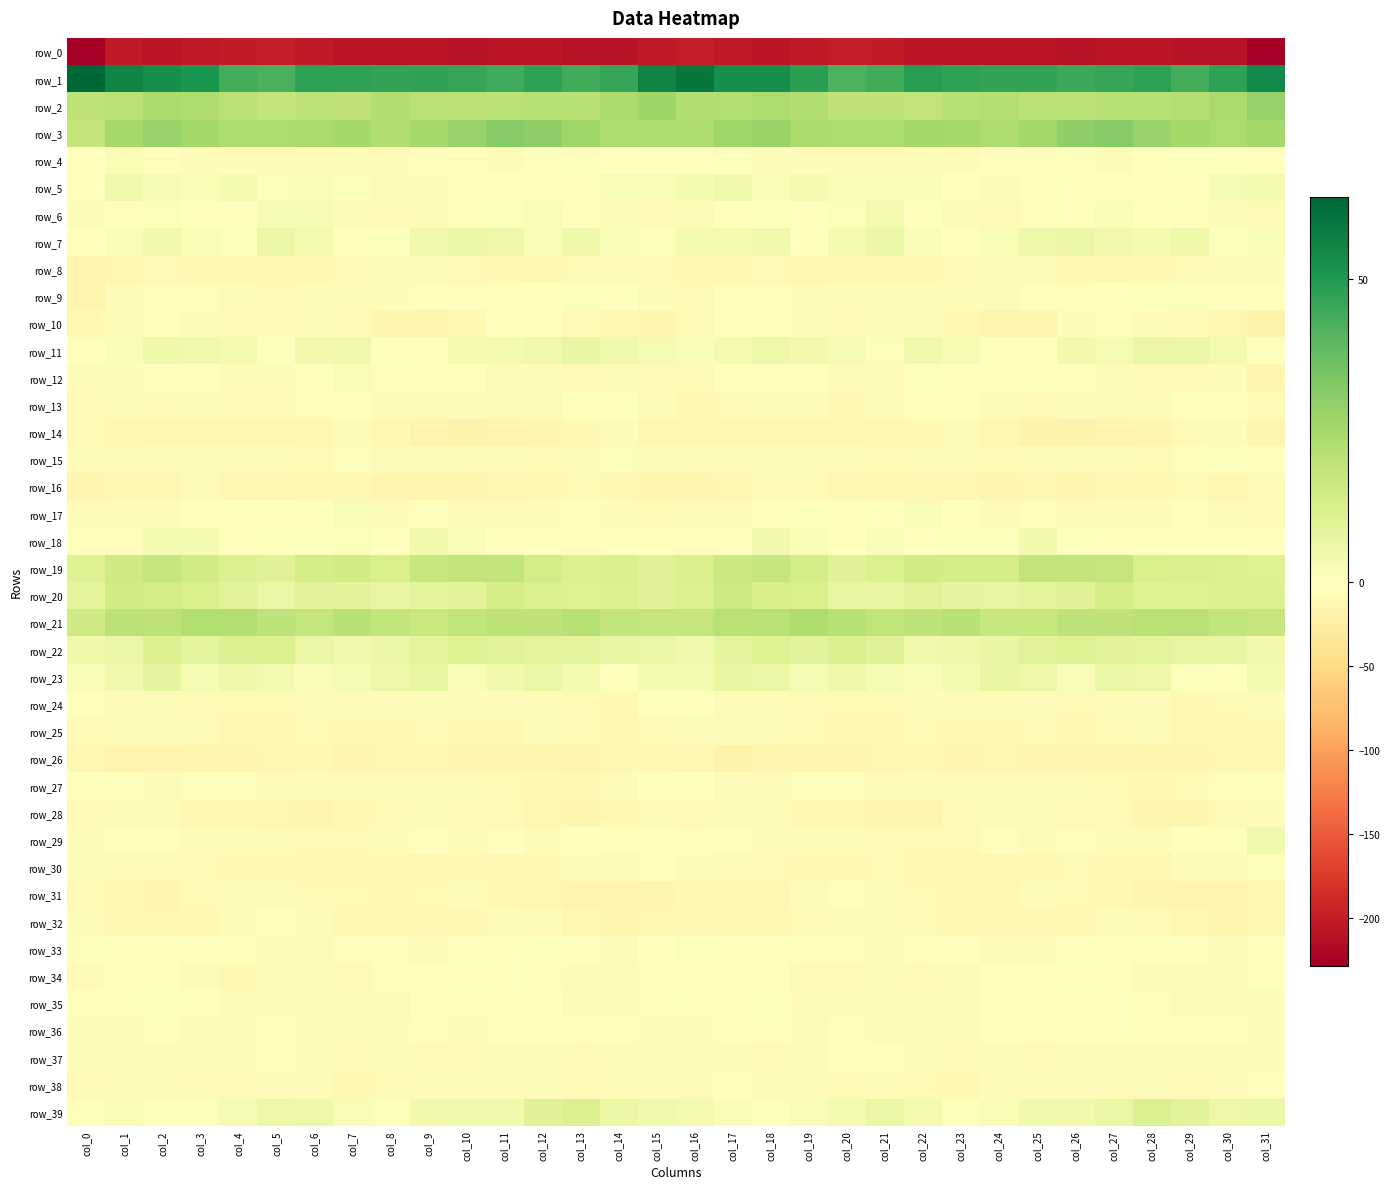

Reading left to right, list all the values displayed in this chart.

row_0: col_0=-228.7	col_1=-202.1	col_2=-207.2	col_3=-203.0	col_4=-201.4	col_5=-199.0	col_6=-203.6	col_7=-209.0	col_8=-206.9	col_9=-205.6	col_10=-209.2	col_11=-207.7	col_12=-206.4	col_13=-210.1	col_14=-210.0	col_15=-202.1	col_16=-199.6	col_17=-203.7	col_18=-206.2	col_19=-202.1	col_20=-200.1	col_21=-200.2	col_22=-206.0	col_23=-208.9	col_24=-205.9	col_25=-206.8	col_26=-209.3	col_27=-206.9	col_28=-207.3	col_29=-210.7	col_30=-209.1	col_31=-225.5
row_1: col_0=63.5	col_1=55.3	col_2=52.6	col_3=50.7	col_4=43.3	col_5=42.5	col_6=47.3	col_7=47.6	col_8=46.6	col_9=46.8	col_10=45.7	col_11=44.6	col_12=47.6	col_13=44.1	col_14=45.7	col_15=56.0	col_16=59.1	col_17=52.9	col_18=52.8	col_19=47.8	col_20=42.1	col_21=44.0	col_22=48.5	col_23=47.2	col_24=46.3	col_25=46.6	col_26=44.8	col_27=45.8	col_28=47.4	col_29=43.4	col_30=47.6	col_31=54.2
row_2: col_0=19.8	col_1=20.7	col_2=24.2	col_3=22.9	col_4=20.4	col_5=18.8	col_6=19.4	col_7=19.3	col_8=22.5	col_9=20.5	col_10=20.4	col_11=20.4	col_12=21.3	col_13=21.2	col_14=24.3	col_15=27.1	col_16=22.8	col_17=22.1	col_18=23.7	col_19=22.4	col_20=19.3	col_21=19.2	col_22=18.8	col_23=21.3	col_24=21.9	col_25=20.0	col_26=20.3	col_27=21.0	col_28=21.1	col_29=22.2	col_30=24.5	col_31=28.6
row_3: col_0=18.8	col_1=24.9	col_2=28.1	col_3=25.5	col_4=23.5	col_5=23.4	col_6=24.5	col_7=25.6	col_8=22.8	col_9=25.0	col_10=28.2	col_11=31.3	col_12=29.6	col_13=26.6	col_14=23.4	col_15=23.2	col_16=22.9	col_17=26.8	col_18=27.6	col_19=24.3	col_20=23.3	col_21=23.7	col_22=25.4	col_23=25.0	col_24=22.8	col_25=26.2	col_26=29.5	col_27=31.5	col_28=28.1	col_29=25.4	col_30=23.3	col_31=25.8
row_4: col_0=-0.7	col_1=2.0	col_2=-3.4	col_3=-6.1	col_4=-6.0	col_5=-5.2	col_6=-7.0	col_7=-5.9	col_8=-3.7	col_9=-3.1	col_10=-3.2	col_11=-4.7	col_12=-2.6	col_13=1.2	col_14=0.3	col_15=-1.5	col_16=0.3	col_17=0.6	col_18=-4.7	col_19=-6.5	col_20=-5.7	col_21=-5.9	col_22=-6.9	col_23=-4.6	col_24=-3.4	col_25=-3.1	col_26=-3.5	col_27=-4.6	col_28=-0.7	col_29=0.9	col_30=0.5	col_31=-0.5
row_5: col_0=0.2	col_1=4.5	col_2=2.7	col_3=2.3	col_4=3.4	col_5=1.4	col_6=2.2	col_7=0.7	col_8=-4.4	col_9=-4.7	col_10=-0.5	col_11=-0.8	col_12=-1.2	col_13=-2.0	col_14=1.6	col_15=2.5	col_16=3.4	col_17=4.5	col_18=2.2	col_19=3.0	col_20=2.5	col_21=1.6	col_22=2.3	col_23=-1.0	col_24=-5.8	col_25=-2.5	col_26=-0.2	col_27=-0.9	col_28=-1.7	col_29=-1.2	col_30=2.9	col_31=3.4
row_6: col_0=-7.1	col_1=-2.0	col_2=1.0	col_3=0.1	col_4=0.0	col_5=2.9	col_6=2.5	col_7=-4.2	col_8=-8.4	col_9=-5.4	col_10=-0.5	col_11=1.1	col_12=1.5	col_13=-2.4	col_14=-5.3	col_15=-8.3	col_16=-6.2	col_17=0.1	col_18=0.6	col_19=-0.2	col_20=1.1	col_21=3.9	col_22=0.1	col_23=-6.5	col_24=-8.2	col_25=-2.9	col_26=0.4	col_27=1.8	col_28=0.3	col_29=-3.3	col_30=-6.8	col_31=-7.9
row_7: col_0=-1.7	col_1=2.0	col_2=4.9	col_3=2.2	col_4=0.8	col_5=6.0	col_6=3.8	col_7=0.4	col_8=0.8	col_9=4.8	col_10=6.1	col_11=5.6	col_12=2.5	col_13=5.2	col_14=2.3	col_15=1.3	col_16=3.0	col_17=3.7	col_18=4.7	col_19=0.2	col_20=3.1	col_21=6.3	col_22=2.0	col_23=-0.0	col_24=2.3	col_25=5.7	col_26=6.4	col_27=4.3	col_28=3.0	col_29=5.3	col_30=0.8	col_31=2.2
row_8: col_0=-15.2	col_1=-11.4	col_2=-8.1	col_3=-10.3	col_4=-10.6	col_5=-10.6	col_6=-10.6	col_7=-8.7	col_8=-7.1	col_9=-6.0	col_10=-8.9	col_11=-10.0	col_12=-11.9	col_13=-8.5	col_14=-7.4	col_15=-7.5	col_16=-10.4	col_17=-9.2	col_18=-8.7	col_19=-11.0	col_20=-10.3	col_21=-10.7	col_22=-10.1	col_23=-7.7	col_24=-6.1	col_25=-7.1	col_26=-9.4	col_27=-11.2	col_28=-10.7	col_29=-7.7	col_30=-6.8	col_31=-4.5
row_9: col_0=-15.0	col_1=-5.6	col_2=-2.7	col_3=-3.2	col_4=-5.8	col_5=-7.5	col_6=-6.0	col_7=-5.7	col_8=-5.7	col_9=-2.6	col_10=-3.1	col_11=-0.8	col_12=0.0	col_13=1.5	col_14=-1.4	col_15=-6.8	col_16=-8.4	col_17=-2.7	col_18=-3.1	col_19=-3.6	col_20=-6.8	col_21=-6.9	col_22=-6.0	col_23=-5.5	col_24=-4.6	col_25=-2.3	col_26=-2.8	col_27=-0.4	col_28=0.9	col_29=1.2	col_30=-3.1	col_31=-3.5
row_10: col_0=-10.0	col_1=-4.9	col_2=-2.7	col_3=-5.1	col_4=-7.5	col_5=-7.2	col_6=-5.4	col_7=-8.3	col_8=-13.8	col_9=-15.2	col_10=-9.6	col_11=-3.4	col_12=-3.0	col_13=-7.5	col_14=-10.5	col_15=-12.7	col_16=-8.5	col_17=-3.3	col_18=-3.0	col_19=-6.3	col_20=-7.3	col_21=-6.3	col_22=-6.1	col_23=-10.7	col_24=-14.5	col_25=-14.1	col_26=-6.5	col_27=-2.7	col_28=-4.2	col_29=-8.9	col_30=-11.6	col_31=-16.4
row_11: col_0=-1.0	col_1=1.9	col_2=5.2	col_3=4.6	col_4=3.6	col_5=0.8	col_6=4.1	col_7=4.6	col_8=-0.4	col_9=-1.1	col_10=3.1	col_11=3.1	col_12=4.7	col_13=7.4	col_14=4.7	col_15=2.7	col_16=1.5	col_17=3.3	col_18=5.5	col_19=4.1	col_20=2.6	col_21=1.4	col_22=5.0	col_23=2.8	col_24=-1.2	col_25=0.2	col_26=4.1	col_27=2.8	col_28=6.5	col_29=6.3	col_30=3.6	col_31=-2.4
row_12: col_0=-5.1	col_1=-4.0	col_2=-3.0	col_3=-1.0	col_4=-4.3	col_5=-5.5	col_6=-1.6	col_7=1.5	col_8=-2.2	col_9=0.0	col_10=-0.8	col_11=-3.9	col_12=-6.6	col_13=-8.1	col_14=-5.7	col_15=-8.4	col_16=-7.6	col_17=-3.6	col_18=-2.3	col_19=-1.6	col_20=-5.4	col_21=-4.8	col_22=0.5	col_23=0.1	col_24=-1.6	col_25=0.0	col_26=-1.6	col_27=-5.0	col_28=-7.8	col_29=-7.2	col_30=-6.7	col_31=-13.2
row_13: col_0=-8.1	col_1=-6.9	col_2=-7.2	col_3=-5.6	col_4=-8.5	col_5=-8.2	col_6=-2.8	col_7=0.3	col_8=-4.3	col_9=-6.3	col_10=-6.4	col_11=-5.2	col_12=-6.1	col_13=-1.2	col_14=-0.7	col_15=-5.9	col_16=-9.4	col_17=-7.2	col_18=-6.6	col_19=-6.0	col_20=-9.3	col_21=-7.0	col_22=-0.2	col_23=-1.6	col_24=-4.6	col_25=-7.5	col_26=-5.0	col_27=-6.4	col_28=-4.2	col_29=-0.4	col_30=-2.2	col_31=-7.7
row_14: col_0=-8.1	col_1=-10.2	col_2=-12.0	col_3=-11.2	col_4=-12.3	col_5=-12.2	col_6=-11.5	col_7=-6.9	col_8=-10.0	col_9=-14.9	col_10=-17.4	col_11=-15.0	col_12=-14.0	col_13=-10.5	col_14=-5.4	col_15=-11.7	col_16=-12.4	col_17=-11.6	col_18=-11.7	col_19=-11.2	col_20=-12.5	col_21=-12.1	col_22=-10.1	col_23=-7.0	col_24=-12.0	col_25=-16.4	col_26=-16.9	col_27=-14.5	col_28=-13.3	col_29=-7.9	col_30=-6.7	col_31=-13.1
row_15: col_0=-5.9	col_1=-6.1	col_2=-4.5	col_3=-5.9	col_4=-4.5	col_5=-7.1	col_6=-7.5	col_7=-2.8	col_8=-6.7	col_9=-5.7	col_10=-4.8	col_11=-5.4	col_12=-7.4	col_13=-6.2	col_14=1.4	col_15=-4.4	col_16=-7.0	col_17=-5.8	col_18=-4.8	col_19=-5.6	col_20=-4.7	col_21=-8.2	col_22=-5.6	col_23=-3.6	col_24=-7.2	col_25=-4.5	col_26=-5.6	col_27=-5.1	col_28=-8.9	col_29=-2.0	col_30=0.6	col_31=-3.4
row_16: col_0=-12.6	col_1=-10.7	col_2=-9.8	col_3=-7.1	col_4=-10.9	col_5=-10.9	col_6=-9.1	col_7=-9.7	col_8=-13.8	col_9=-12.8	col_10=-13.3	col_11=-12.0	col_12=-9.4	col_13=-8.9	col_14=-10.4	col_15=-12.7	col_16=-12.6	col_17=-10.8	col_18=-8.5	col_19=-8.0	col_20=-11.5	col_21=-10.3	col_22=-9.1	col_23=-11.3	col_24=-13.9	col_25=-12.4	col_26=-13.7	col_27=-10.7	col_28=-9.1	col_29=-8.7	col_30=-10.9	col_31=-7.5
row_17: col_0=-3.8	col_1=-6.2	col_2=-5.8	col_3=0.5	col_4=-1.7	col_5=-1.3	col_6=0.4	col_7=1.5	col_8=-3.8	col_9=-2.7	col_10=-4.4	col_11=-6.5	col_12=-6.0	col_13=-3.2	col_14=-4.1	col_15=-7.6	col_16=-6.0	col_17=-7.1	col_18=-3.3	col_19=0.7	col_20=-2.4	col_21=-0.8	col_22=1.7	col_23=-0.8	col_24=-3.9	col_25=-2.7	col_26=-5.5	col_27=-6.9	col_28=-4.6	col_29=-2.5	col_30=-6.2	col_31=-7.4
row_18: col_0=-2.0	col_1=-1.9	col_2=3.3	col_3=3.0	col_4=0.4	col_5=1.4	col_6=0.7	col_7=1.4	col_8=-0.2	col_9=4.2	col_10=2.0	col_11=0.5	col_12=-0.9	col_13=-2.7	col_14=-0.4	col_15=-1.0	col_16=-2.8	col_17=-0.9	col_18=4.4	col_19=2.0	col_20=0.3	col_21=1.6	col_22=0.5	col_23=1.0	col_24=0.9	col_25=4.4	col_26=0.8	col_27=0.3	col_28=-1.8	col_29=-1.7	col_30=-0.4	col_31=-0.5
row_19: col_0=10.6	col_1=15.0	col_2=17.8	col_3=14.8	col_4=11.3	col_5=10.3	col_6=13.9	col_7=14.8	col_8=12.5	col_9=17.3	col_10=18.7	col_11=18.8	col_12=14.3	col_13=11.5	col_14=11.9	col_15=10.0	col_16=12.0	col_17=16.0	col_18=17.6	col_19=13.5	col_20=10.3	col_21=11.5	col_22=14.8	col_23=13.5	col_24=13.8	col_25=18.6	col_26=18.6	col_27=17.6	col_28=12.6	col_29=11.9	col_30=11.7	col_31=10.5
row_20: col_0=8.9	col_1=14.7	col_2=14.4	col_3=12.9	col_4=9.6	col_5=6.9	col_6=9.4	col_7=9.1	col_8=7.2	col_9=8.5	col_10=9.1	col_11=13.6	col_12=11.7	col_13=10.6	col_14=11.0	col_15=10.1	col_16=11.1	col_17=15.7	col_18=13.4	col_19=12.4	col_20=7.7	col_21=7.7	col_22=9.8	col_23=8.2	col_24=7.5	col_25=8.7	col_26=10.4	col_27=13.8	col_28=10.8	col_29=10.9	col_30=11.1	col_31=11.6
row_21: col_0=14.9	col_1=20.1	col_2=19.6	col_3=22.2	col_4=22.1	col_5=19.2	col_6=18.0	col_7=20.9	col_8=18.5	col_9=16.8	col_10=18.6	col_11=19.6	col_12=19.3	col_13=21.2	col_14=18.7	col_15=17.9	col_16=18.0	col_17=20.6	col_18=20.0	col_19=22.9	col_20=20.9	col_21=18.4	col_22=19.0	col_23=20.8	col_24=17.2	col_25=17.3	col_26=19.1	col_27=19.2	col_28=20.4	col_29=19.9	col_30=18.7	col_31=17.6
row_22: col_0=5.2	col_1=6.8	col_2=11.2	col_3=8.9	col_4=11.0	col_5=11.5	col_6=6.5	col_7=4.6	col_8=6.4	col_9=8.9	col_10=10.9	col_11=9.6	col_12=8.5	col_13=8.7	col_14=7.3	col_15=6.8	col_16=4.9	col_17=8.8	col_18=10.4	col_19=9.1	col_20=12.0	col_21=10.0	col_22=4.8	col_23=5.2	col_24=7.4	col_25=9.7	col_26=10.6	col_27=9.4	col_28=8.5	col_29=7.8	col_30=7.0	col_31=4.2
row_23: col_0=1.7	col_1=4.8	col_2=8.0	col_3=2.8	col_4=5.1	col_5=3.9	col_6=1.7	col_7=2.9	col_8=5.6	col_9=7.6	col_10=2.4	col_11=4.1	col_12=6.5	col_13=3.4	col_14=-0.6	col_15=3.9	col_16=3.5	col_17=7.2	col_18=6.0	col_19=2.8	col_20=5.6	col_21=2.6	col_22=1.7	col_23=3.8	col_24=7.0	col_25=5.9	col_26=1.6	col_27=6.0	col_28=5.8	col_29=0.9	col_30=0.1	col_31=3.4
row_24: col_0=-3.5	col_1=-3.7	col_2=-4.6	col_3=-7.3	col_4=-7.3	col_5=-8.7	col_6=-6.4	col_7=-5.3	col_8=-4.8	col_9=-6.0	col_10=-7.1	col_11=-7.1	col_12=-4.7	col_13=-7.9	col_14=-9.4	col_15=-3.5	col_16=-0.2	col_17=-3.9	col_18=-5.3	col_19=-7.6	col_20=-7.6	col_21=-8.4	col_22=-5.8	col_23=-4.7	col_24=-5.4	col_25=-6.4	col_26=-7.7	col_27=-6.1	col_28=-4.9	col_29=-9.6	col_30=-8.7	col_31=-4.1
row_25: col_0=-7.6	col_1=-6.8	col_2=-6.0	col_3=-6.2	col_4=-9.3	col_5=-10.2	col_6=-8.2	col_7=-9.8	col_8=-9.9	col_9=-8.1	col_10=-9.9	col_11=-9.3	col_12=-5.6	col_13=-8.8	col_14=-9.3	col_15=-7.7	col_16=-5.3	col_17=-6.6	col_18=-5.5	col_19=-7.3	col_20=-9.8	col_21=-9.7	col_22=-8.3	col_23=-10.4	col_24=-9.1	col_25=-8.3	col_26=-10.8	col_27=-7.7	col_28=-5.9	col_29=-9.5	col_30=-9.8	col_31=-9.4
row_26: col_0=-11.5	col_1=-15.7	col_2=-15.0	col_3=-13.1	col_4=-13.9	col_5=-11.7	col_6=-9.8	col_7=-12.9	col_8=-12.5	col_9=-12.5	col_10=-12.9	col_11=-13.7	col_12=-13.8	col_13=-14.8	col_14=-11.9	col_15=-9.5	col_16=-11.8	col_17=-16.4	col_18=-13.4	col_19=-14.0	col_20=-13.0	col_21=-10.9	col_22=-10.6	col_23=-13.0	col_24=-12.0	col_25=-13.0	col_26=-13.2	col_27=-13.6	col_28=-14.3	col_29=-13.7	col_30=-11.4	col_31=-10.6
row_27: col_0=-0.6	col_1=-3.4	col_2=-5.2	col_3=-3.6	col_4=-3.3	col_5=-5.3	col_6=-5.4	col_7=-4.2	col_8=-5.1	col_9=-5.0	col_10=-5.1	col_11=-7.3	col_12=-9.0	col_13=-9.2	col_14=-4.7	col_15=0.0	col_16=-0.3	col_17=-4.8	col_18=-4.5	col_19=-3.4	col_20=-3.5	col_21=-6.1	col_22=-4.5	col_23=-4.2	col_24=-5.1	col_25=-5.4	col_26=-5.3	col_27=-8.6	col_28=-9.0	col_29=-8.0	col_30=-2.9	col_31=-0.1
row_28: col_0=-7.8	col_1=-5.3	col_2=-5.6	col_3=-9.0	col_4=-9.6	col_5=-11.9	col_6=-14.0	col_7=-10.2	col_8=-7.4	col_9=-5.6	col_10=-8.6	col_11=-7.7	col_12=-11.6	col_13=-14.1	col_14=-10.5	col_15=-7.2	col_16=-7.4	col_17=-5.3	col_18=-7.0	col_19=-9.5	col_20=-9.7	col_21=-13.3	col_22=-13.2	col_23=-8.3	col_24=-6.5	col_25=-6.8	col_26=-8.0	col_27=-8.9	col_28=-12.9	col_29=-13.6	col_30=-7.8	col_31=-4.5
row_29: col_0=-4.1	col_1=-3.5	col_2=-2.7	col_3=-6.4	col_4=-5.5	col_5=-6.3	col_6=-8.8	col_7=-8.9	col_8=-5.1	col_9=-3.2	col_10=-4.2	col_11=-2.5	col_12=-6.0	col_13=-2.5	col_14=-1.6	col_15=0.4	col_16=-2.6	col_17=-3.4	col_18=-3.9	col_19=-6.9	col_20=-4.9	col_21=-7.7	col_22=-8.4	col_23=-8.2	col_24=-3.6	col_25=-4.4	col_26=-2.6	col_27=-4.1	col_28=-5.4	col_29=-1.4	col_30=-0.2	col_31=4.8
row_30: col_0=-5.5	col_1=-7.4	col_2=-8.4	col_3=-8.5	col_4=-10.4	col_5=-8.9	col_6=-9.2	col_7=-11.3	col_8=-10.4	col_9=-11.7	col_10=-9.4	col_11=-9.3	col_12=-9.9	col_13=-6.9	col_14=-5.5	col_15=-3.1	col_16=-5.1	col_17=-8.2	col_18=-8.2	col_19=-9.5	col_20=-10.2	col_21=-8.3	col_22=-10.3	col_23=-10.5	col_24=-11.3	col_25=-11.3	col_26=-8.8	col_27=-9.9	col_28=-9.1	col_29=-5.7	col_30=-4.5	col_31=1.2
row_31: col_0=-7.8	col_1=-9.6	col_2=-12.5	col_3=-8.6	col_4=-4.0	col_5=-4.1	col_6=-7.5	col_7=-8.5	col_8=-10.2	col_9=-8.2	col_10=-6.4	col_11=-9.2	col_12=-11.5	col_13=-14.6	col_14=-14.9	col_15=-13.7	col_16=-9.4	col_17=-11.0	col_18=-11.8	col_19=-6.8	col_20=-3.1	col_21=-5.7	col_22=-7.5	col_23=-9.3	col_24=-10.1	col_25=-7.1	col_26=-7.3	col_27=-9.9	col_28=-13.0	col_29=-14.6	col_30=-15.2	col_31=-12.0
row_32: col_0=-7.0	col_1=-9.7	col_2=-11.2	col_3=-9.9	col_4=-5.1	col_5=-3.2	col_6=-6.9	col_7=-10.0	col_8=-9.7	col_9=-9.9	col_10=-10.3	col_11=-7.0	col_12=-7.1	col_13=-11.1	col_14=-12.7	col_15=-10.9	col_16=-9.1	col_17=-10.7	col_18=-11.1	col_19=-8.4	col_20=-3.6	col_21=-4.2	col_22=-8.3	col_23=-10.1	col_24=-9.6	col_25=-10.3	col_26=-9.3	col_27=-6.4	col_28=-8.7	col_29=-11.8	col_30=-13.2	col_31=-11.4
row_33: col_0=1.1	col_1=-0.5	col_2=-0.1	col_3=-2.3	col_4=-1.6	col_5=-3.7	col_6=-3.9	col_7=-1.9	col_8=-3.4	col_9=-4.6	col_10=-2.8	col_11=-0.8	col_12=1.0	col_13=-2.2	col_14=-5.1	col_15=-1.7	col_16=1.2	col_17=-0.8	col_18=-0.5	col_19=-2.3	col_20=-2.1	col_21=-4.6	col_22=-2.5	col_23=-2.2	col_24=-4.1	col_25=-4.3	col_26=-2.1	col_27=0.4	col_28=-0.3	col_29=-3.2	col_30=-5.6	col_31=-1.3
row_34: col_0=-7.6	col_1=-2.0	col_2=0.2	col_3=-6.5	col_4=-9.7	col_5=-6.5	col_6=-6.4	col_7=-7.4	col_8=-3.2	col_9=-1.5	col_10=-1.4	col_11=-1.2	col_12=-2.2	col_13=-6.7	col_14=-6.7	col_15=-2.9	col_16=-2.2	col_17=-0.2	col_18=-1.8	col_19=-8.4	col_20=-8.9	col_21=-5.6	col_22=-7.3	col_23=-5.9	col_24=-2.2	col_25=-1.5	col_26=-1.6	col_27=-0.7	col_28=-4.4	col_29=-6.9	col_30=-6.3	col_31=-1.8
row_35: col_0=-3.4	col_1=-1.3	col_2=0.8	col_3=-1.7	col_4=-6.2	col_5=-5.3	col_6=-5.5	col_7=-4.2	col_8=-3.6	col_9=-1.2	col_10=-1.9	col_11=-1.0	col_12=-0.9	col_13=-4.7	col_14=-4.1	col_15=-2.6	col_16=-1.2	col_17=-0.1	col_18=0.5	col_19=-4.1	col_20=-5.7	col_21=-5.5	col_22=-4.8	col_23=-4.1	col_24=-3.0	col_25=-0.7	col_26=-2.1	col_27=-0.3	col_28=-2.4	col_29=-4.9	col_30=-4.0	col_31=-4.2
row_36: col_0=-5.8	col_1=-4.5	col_2=-2.0	col_3=-3.7	col_4=-4.4	col_5=-3.1	col_6=-5.8	col_7=-3.8	col_8=-3.8	col_9=-2.8	col_10=-3.8	col_11=-1.9	col_12=-1.9	col_13=-3.4	col_14=-1.9	col_15=-5.7	col_16=-5.3	col_17=-3.2	col_18=-2.1	col_19=-5.0	col_20=-2.9	col_21=-4.8	col_22=-4.7	col_23=-3.8	col_24=-3.6	col_25=-2.9	col_26=-3.4	col_27=-1.5	col_28=-2.6	col_29=-2.7	col_30=-3.3	col_31=-7.1
row_37: col_0=-6.4	col_1=-6.1	col_2=-6.3	col_3=-5.8	col_4=-4.0	col_5=-2.2	col_6=-5.4	col_7=-7.9	col_8=-6.1	col_9=-7.5	col_10=-7.7	col_11=-6.1	col_12=-5.2	col_13=-7.9	col_14=-6.0	col_15=-7.0	col_16=-5.6	col_17=-5.1	col_18=-7.2	col_19=-4.5	col_20=-3.6	col_21=-2.6	col_22=-7.1	col_23=-7.2	col_24=-6.5	col_25=-8.0	col_26=-6.9	col_27=-5.5	col_28=-6.2	col_29=-7.1	col_30=-6.6	col_31=-6.7
row_38: col_0=-8.3	col_1=-4.7	col_2=-4.9	col_3=-7.2	col_4=-7.7	col_5=-4.8	col_6=-6.1	col_7=-10.4	col_8=-7.2	col_9=-5.0	col_10=-4.4	col_11=-5.4	col_12=-5.9	col_13=-8.0	col_14=-6.6	col_15=-5.7	col_16=-6.2	col_17=-3.4	col_18=-6.7	col_19=-6.7	col_20=-7.6	col_21=-3.9	col_22=-8.4	col_23=-9.9	col_24=-6.0	col_25=-4.8	col_26=-4.4	col_27=-5.7	col_28=-6.6	col_29=-7.8	col_30=-5.5	col_31=-3.1
row_39: col_0=1.4	col_1=2.1	col_2=0.8	col_3=1.2	col_4=3.0	col_5=5.9	col_6=5.4	col_7=1.6	col_8=1.4	col_9=4.1	col_10=4.5	col_11=4.9	col_12=10.0	col_13=11.0	col_14=6.1	col_15=4.8	col_16=3.9	col_17=1.6	col_18=0.8	col_19=2.0	col_20=3.8	col_21=6.6	col_22=3.5	col_23=1.1	col_24=2.4	col_25=4.7	col_26=4.1	col_27=6.5	col_28=11.6	col_29=9.1	col_30=5.9	col_31=6.3